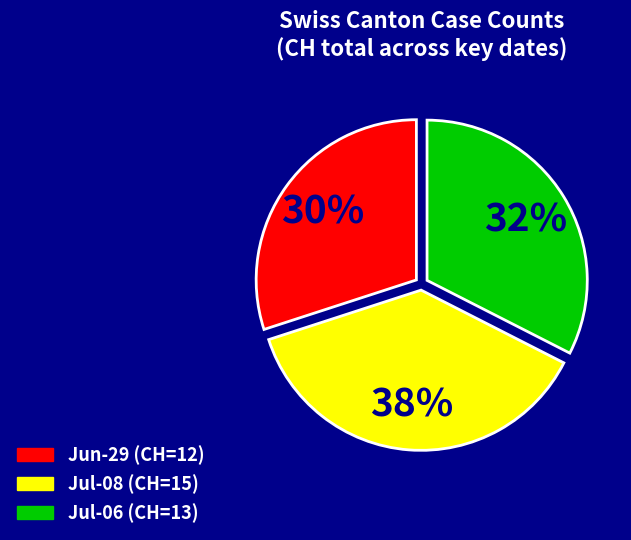

Combined, do Jun-29 (CH=12) and Jul-06 (CH=13) account for over 50%?

Yes